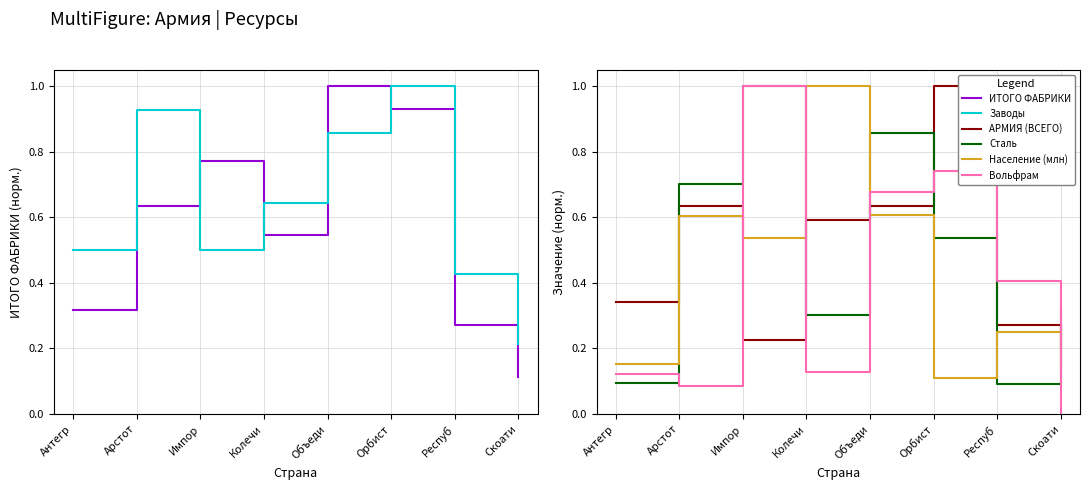

Which category has the highest value in the Сталь series?

Импор